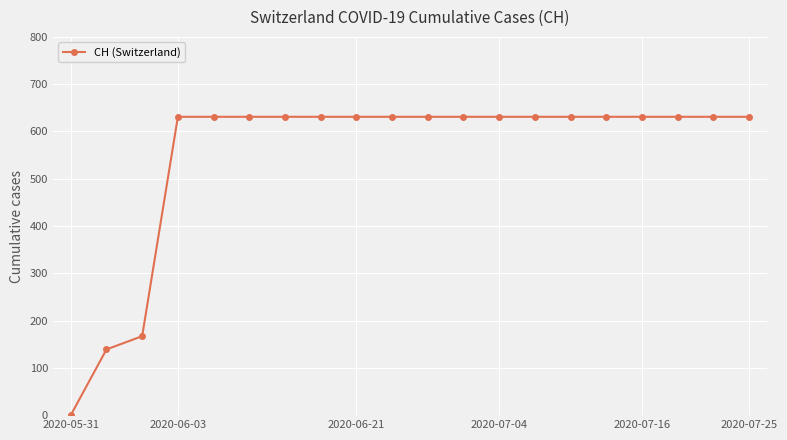

What is the average value?

552